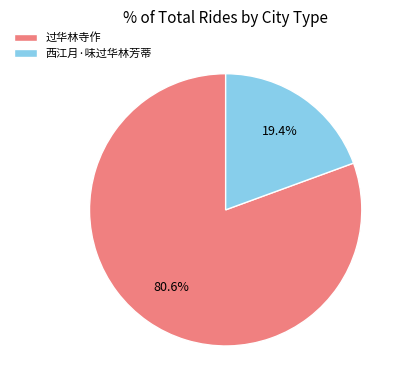

How many slices are in this pie chart?

2